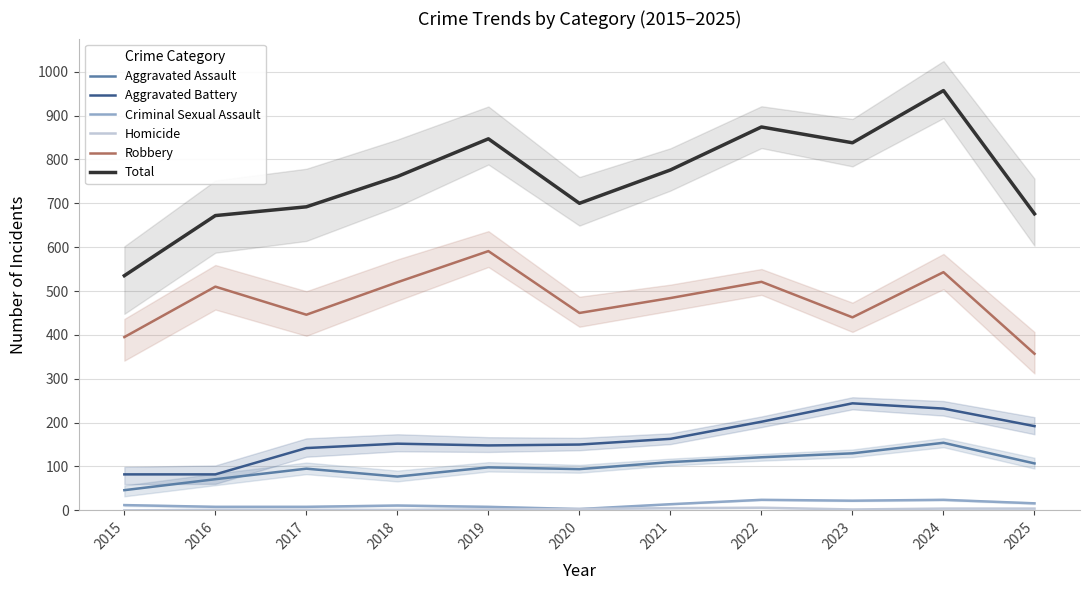

Is it true that Criminal Sexual Assault equals 24 at 2022?

True